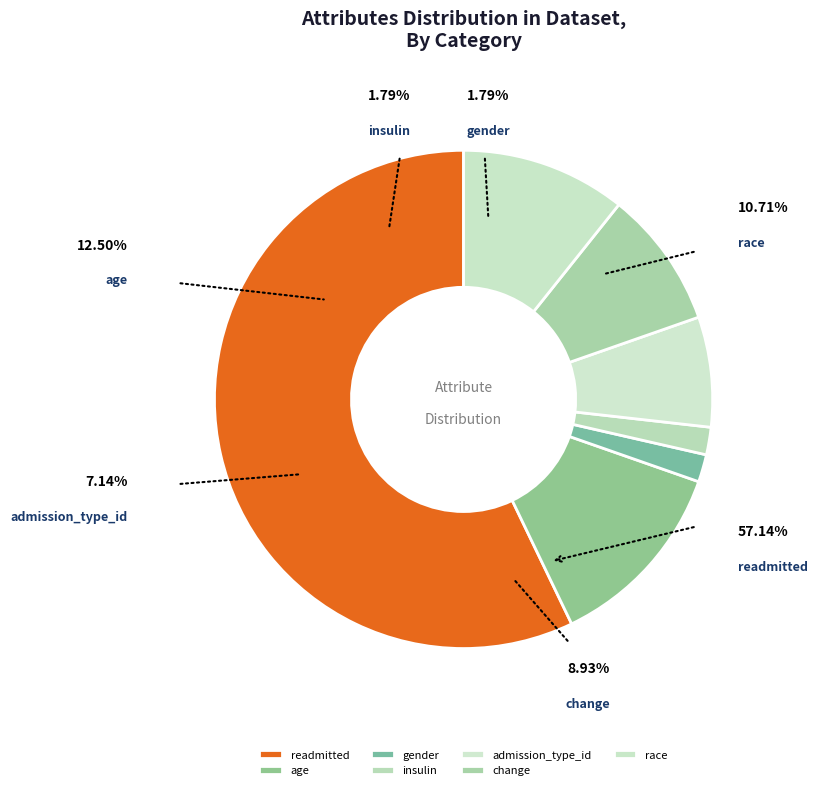

How many segments does this pie chart have?

7